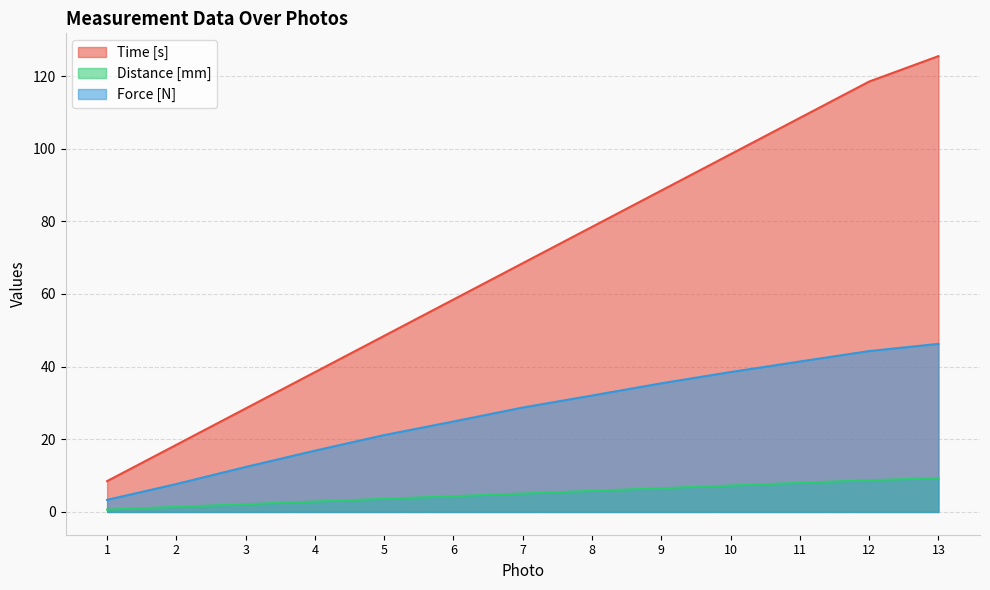

Read the Force [N] value at 1.

3.3